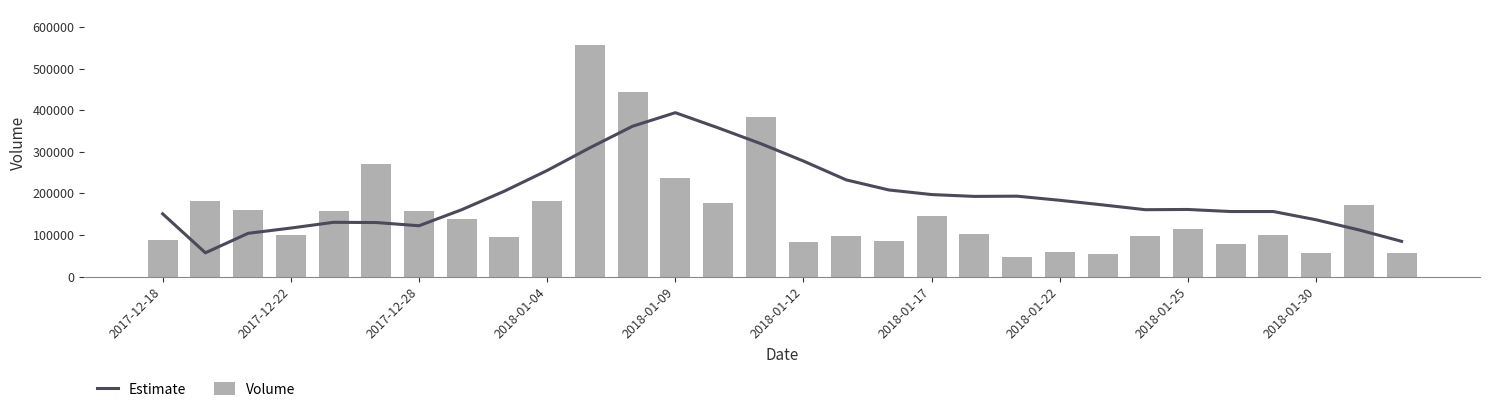

What is the value of the Volume bar at the 23rd from the left?

53704.0